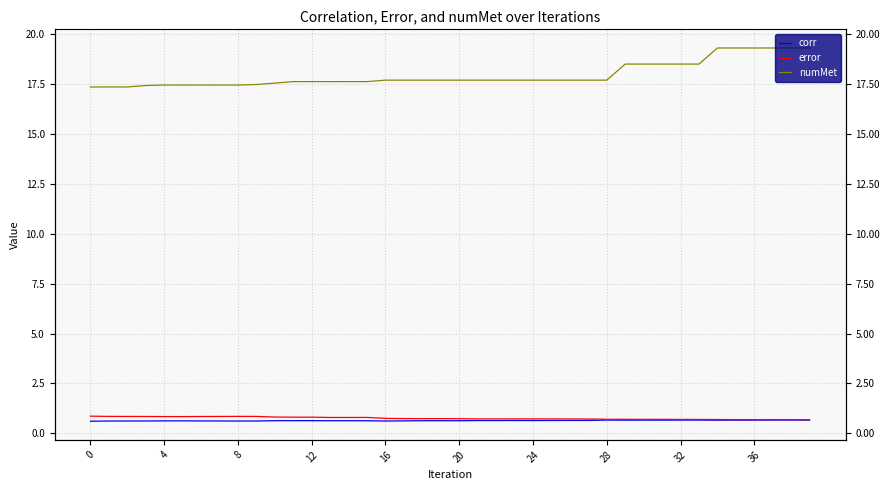

At which label is error closest to 0?

39